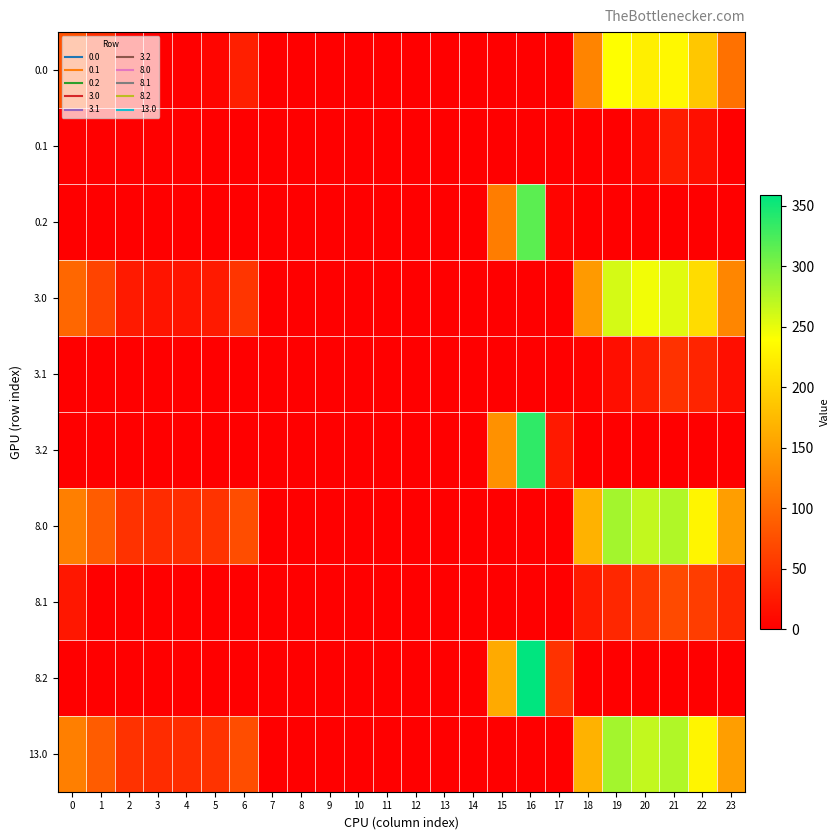

List the series in order of their peak value, lowest first.

0.1, 3.1, 8.1, 0.0, 3.0, 8.0, 13.0, 0.2, 3.2, 8.2